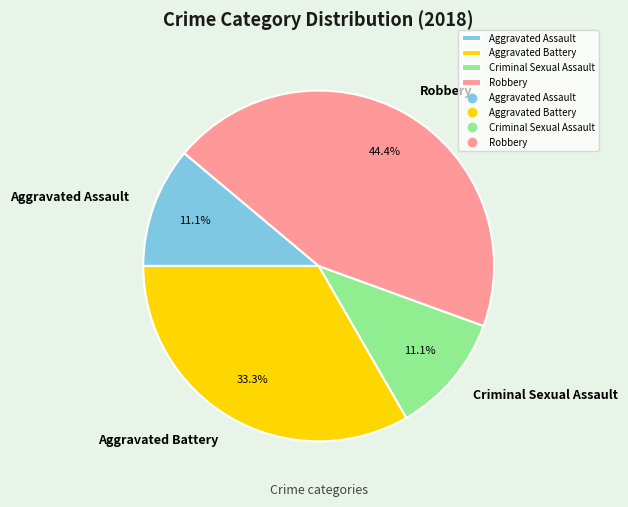

How much of the chart is everything except Criminal Sexual Assault?

88.9%